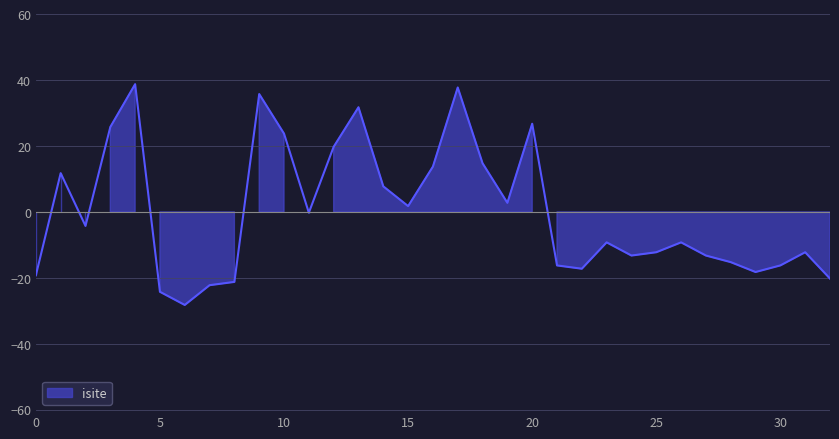

Is it true that the value at 19 is 4.0?

False